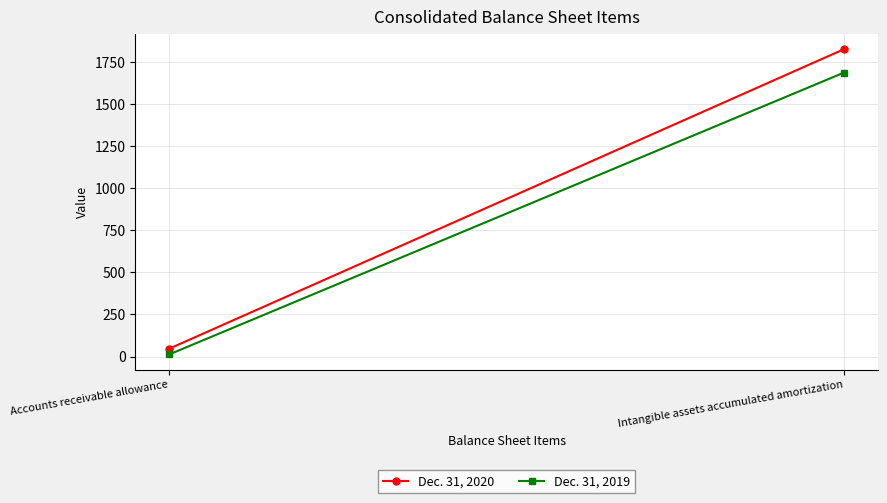

What position from the left is Intangible assets accumulated amortization?

2